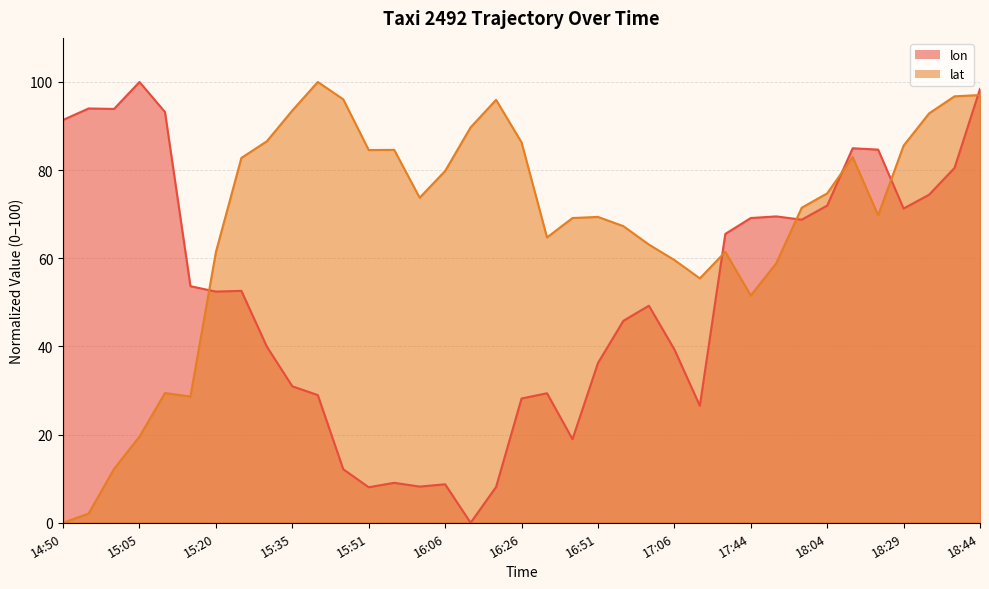

Reading left to right, extract all data points from this chart.

lon: 14:50=91.4	14:55=94.0	15:00=93.9	15:05=100.0	15:10=93.2	15:15=53.7	15:20=52.4	15:25=52.6	15:30=40.0	15:35=31.0	15:40=29.0	15:46=12.1	15:51=8.1	15:56=9.1	16:01=8.2	16:06=8.7	16:11=0.0	16:21=8.1	16:26=28.2	16:36=29.4	16:46=19.0	16:51=36.2	16:56=45.8	17:01=49.2	17:06=39.3	17:16=26.5	17:39=65.5	17:44=69.1	17:49=69.5	17:59=68.8	18:04=72.0	18:14=85.0	18:19=84.7	18:29=71.3	18:34=74.4	18:39=80.5	18:44=98.4
lat: 14:50=0.0	14:55=2.1	15:00=12.2	15:05=19.6	15:10=29.4	15:15=28.6	15:20=61.4	15:25=82.8	15:30=86.5	15:35=93.5	15:40=100.0	15:46=96.1	15:51=84.6	15:56=84.6	16:01=73.7	16:06=79.8	16:11=89.7	16:21=95.9	16:26=86.3	16:36=64.7	16:46=69.1	16:51=69.4	16:56=67.3	17:01=63.1	17:06=59.6	17:16=55.4	17:39=61.5	17:44=51.6	17:49=58.9	17:59=71.5	18:04=74.7	18:14=82.9	18:19=69.8	18:29=85.6	18:34=92.9	18:39=96.7	18:44=97.0